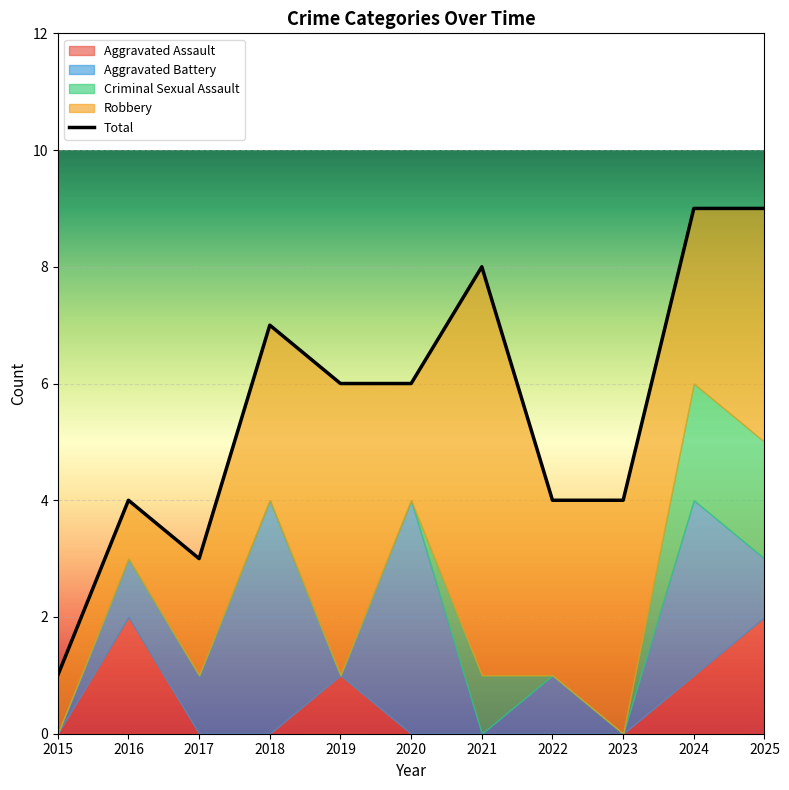

Reading right to left, transcribe all the data shown in this chart.

2025=9	2024=9	2023=4	2022=4	2021=8	2020=6	2019=6	2018=7	2017=3	2016=4	2015=1